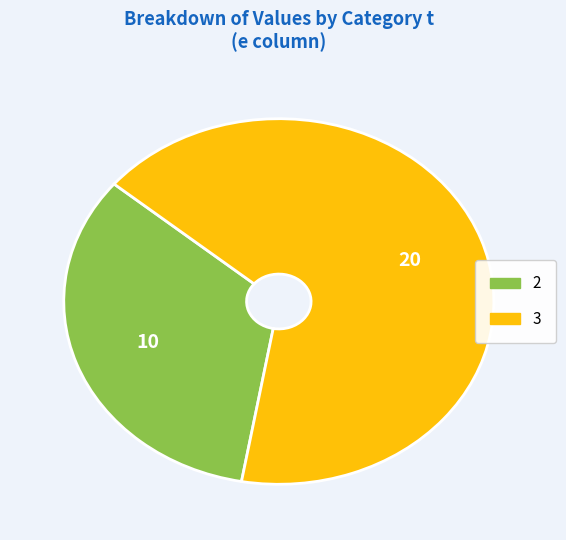

How many slices are in this pie chart?

2